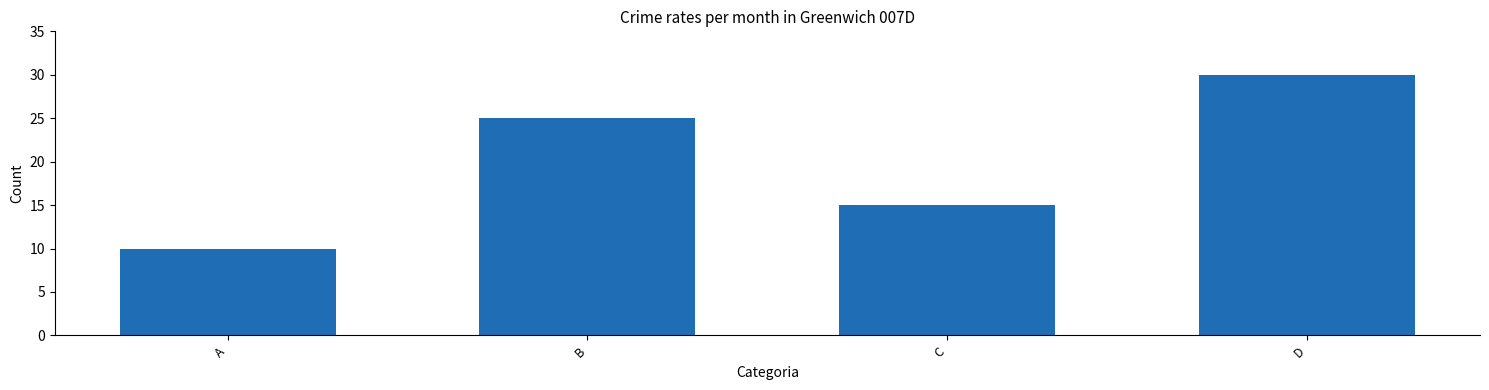

How many series are shown in this chart?

1